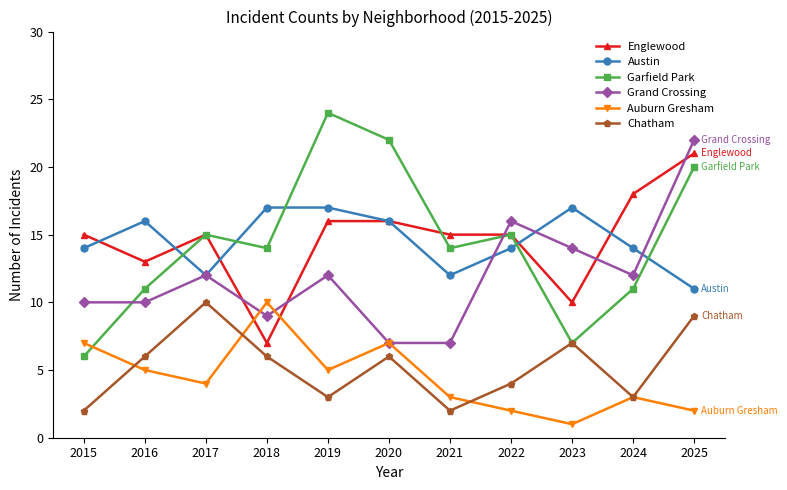

At which category is the sum across all series the highest?

2025